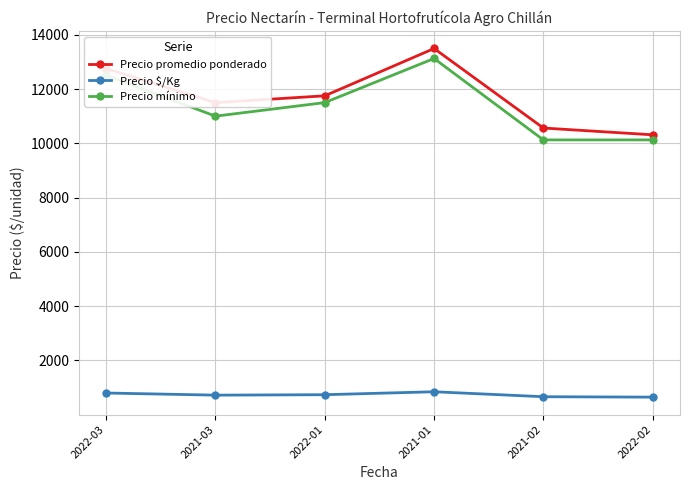

What is the label of the 6th point from the left?

2022-02